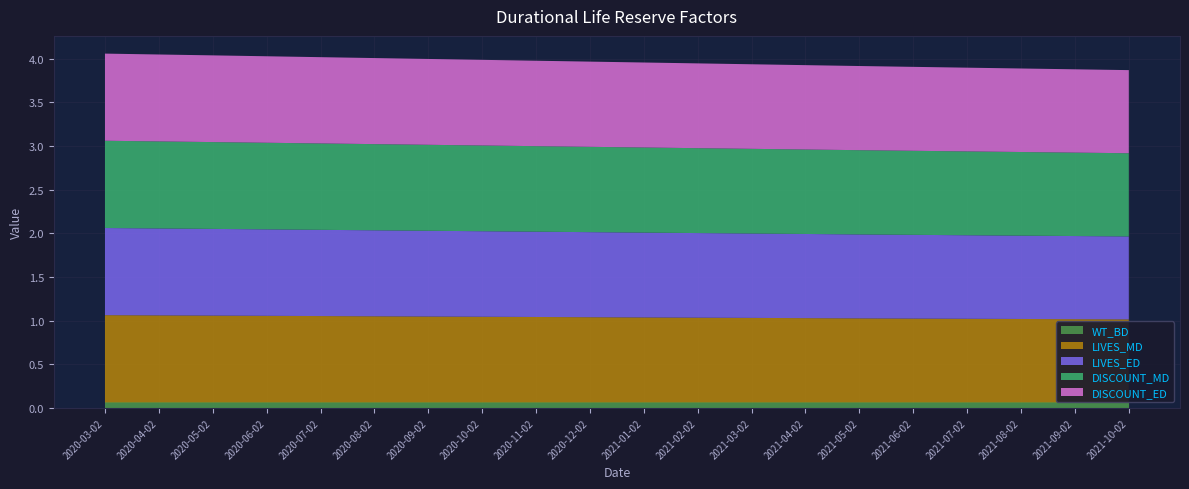

Reading left to right, list all the values displayed in this chart.

WT_BD: 0.1	0.1	0.1	0.1	0.1	0.1	0.1	0.1	0.1	0.1	0.1	0.1	0.1	0.1	0.1	0.1	0.1	0.1	0.1	0.1
LIVES_MD: 1.0	1.0	1.0	1.0	1.0	1.0	1.0	1.0	1.0	1.0	1.0	1.0	1.0	1.0	1.0	1.0	1.0	1.0	1.0	1.0
LIVES_ED: 1.0	1.0	1.0	1.0	1.0	1.0	1.0	1.0	1.0	1.0	1.0	1.0	1.0	1.0	1.0	1.0	1.0	1.0	1.0	0.9
DISCOUNT_MD: 1.0	1.0	1.0	1.0	1.0	1.0	1.0	1.0	1.0	1.0	1.0	1.0	1.0	1.0	1.0	1.0	1.0	1.0	1.0	1.0
DISCOUNT_ED: 1.0	1.0	1.0	1.0	1.0	1.0	1.0	1.0	1.0	1.0	1.0	1.0	1.0	1.0	1.0	1.0	1.0	1.0	1.0	1.0